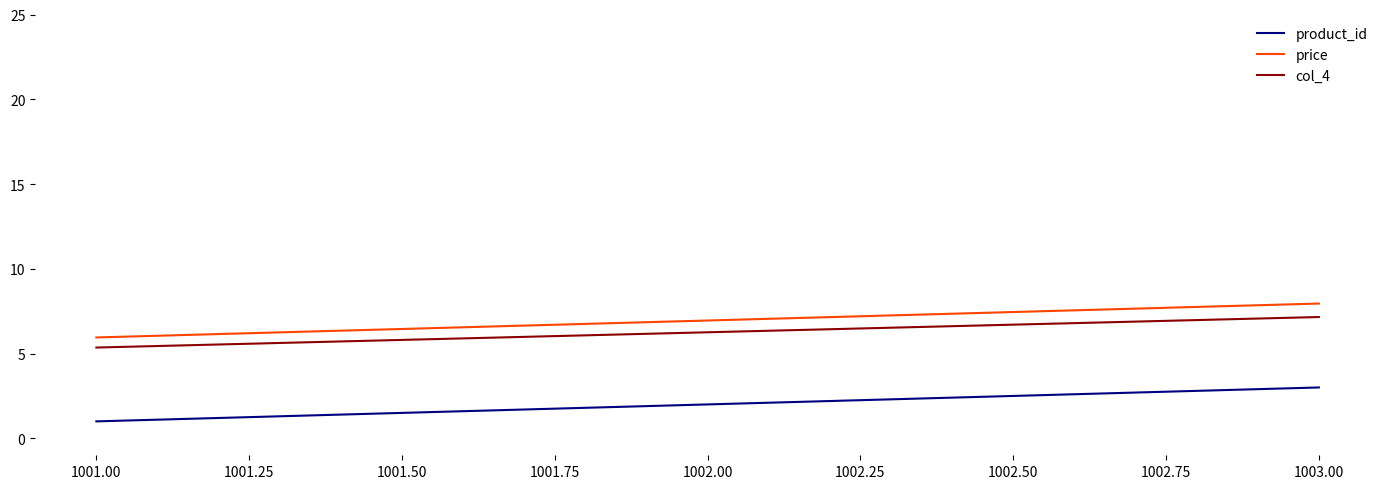

What is the approximate value of col_4 at 1002.00?

6.3